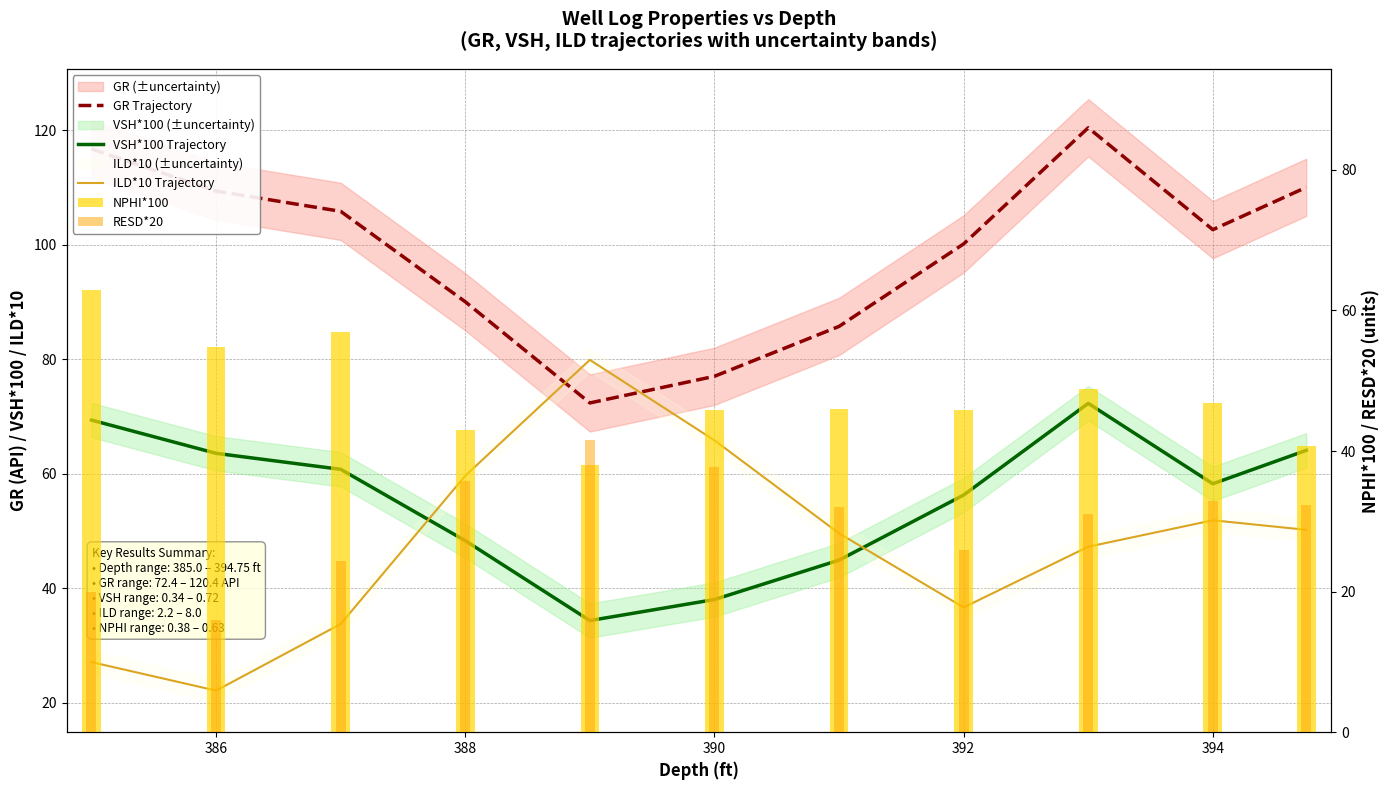

Is the value of GR Trajectory at 8 greater than the value of VSH*100 Trajectory at 396?

Yes